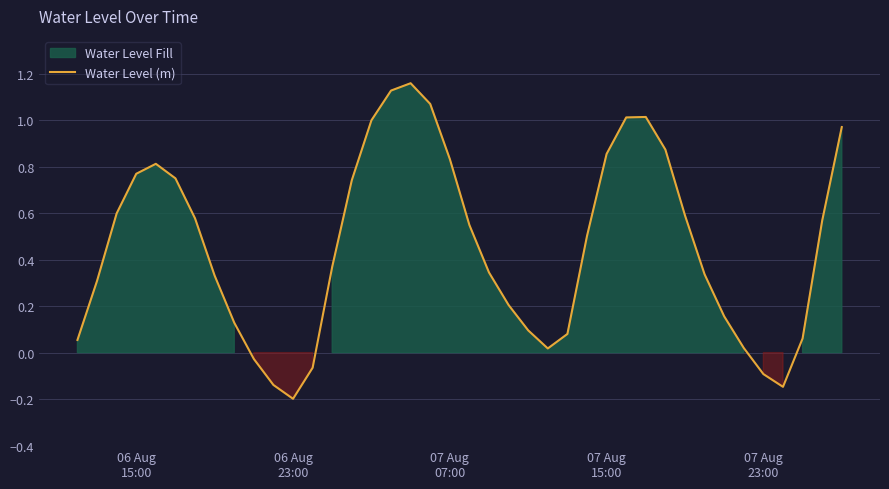

Reading left to right, extract all data points from this chart.

0.1	0.3	0.6	0.8	0.8	0.7	0.6	0.3	0.1	-0.0	-0.1	-0.2	-0.1	0.4	0.7	1.0	1.1	1.2	1.1	0.8	0.5	0.3	0.2	0.1	0.0	0.1	0.5	0.9	1.0	1.0	0.9	0.6	0.3	0.2	0.0	-0.1	-0.1	0.1	0.6	1.0